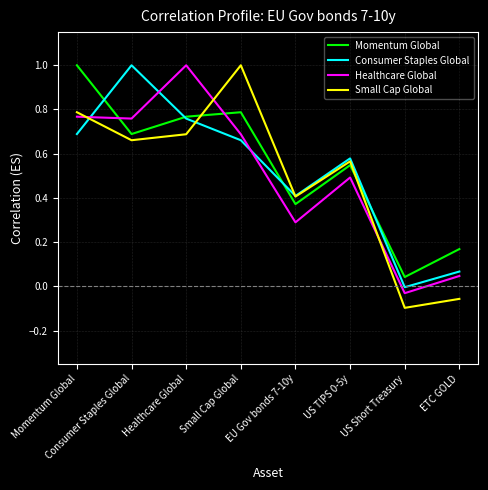

Which category has the lowest value across all series?

US Short Treasury